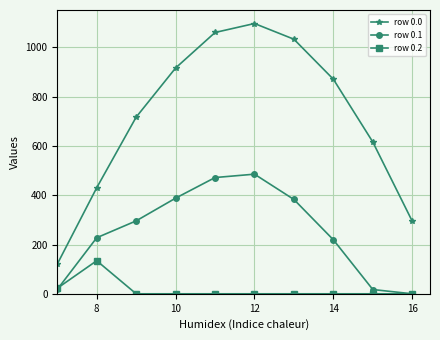

Which series has the largest total across all categories?

row 0.0